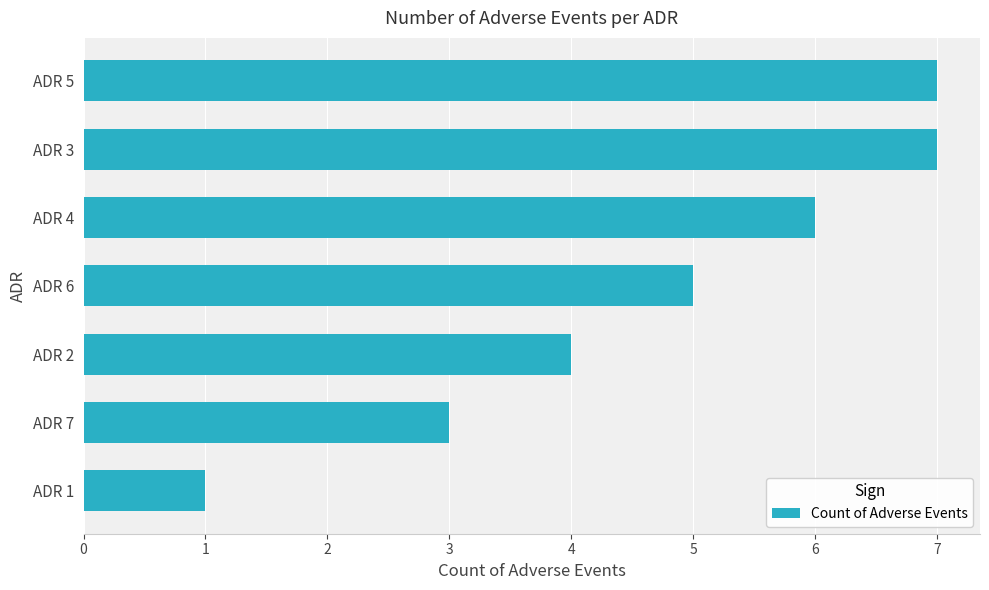

Which has a higher value, ADR 2 or ADR 3?

ADR 3